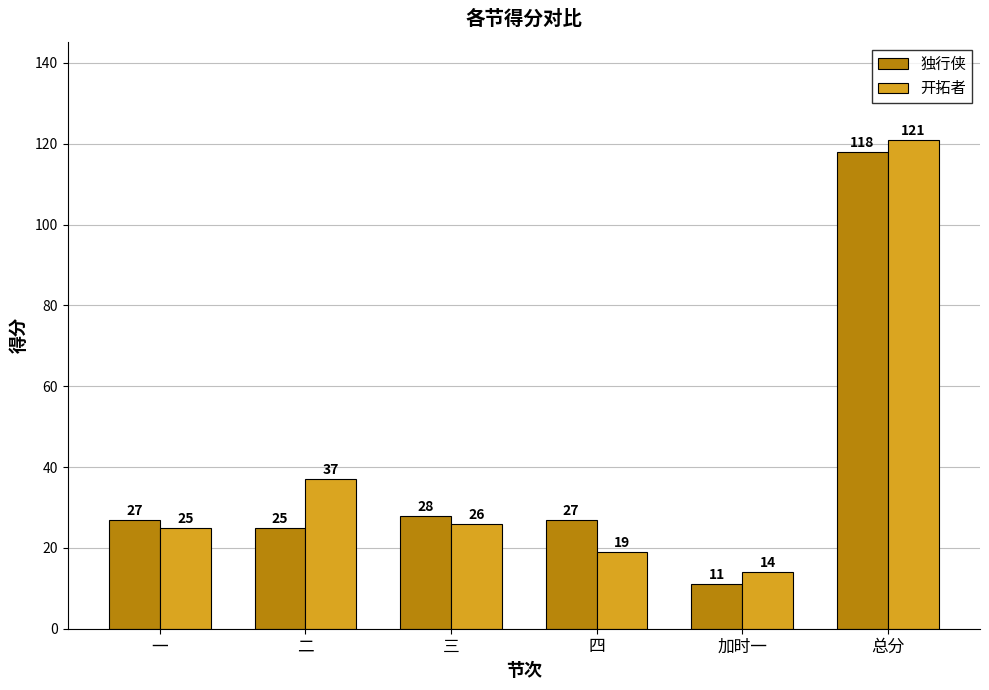

How many data points in 开拓者 are less than 26?

3